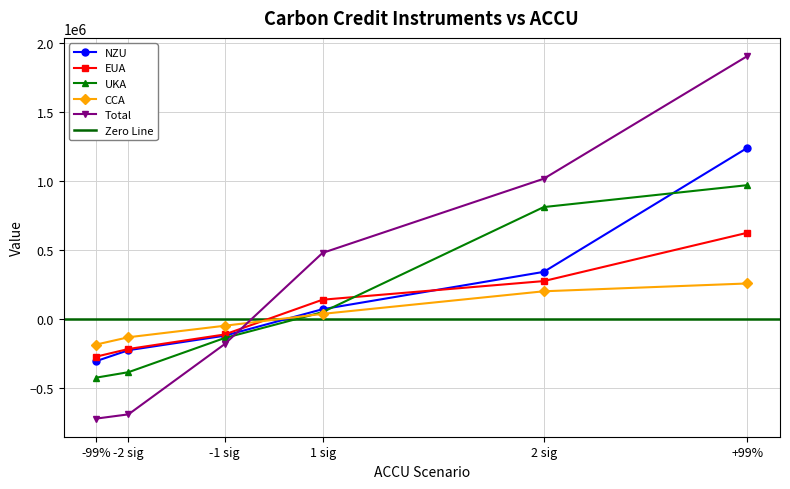

What is the difference between the highest and lowest values at 2 sig?

816736.8